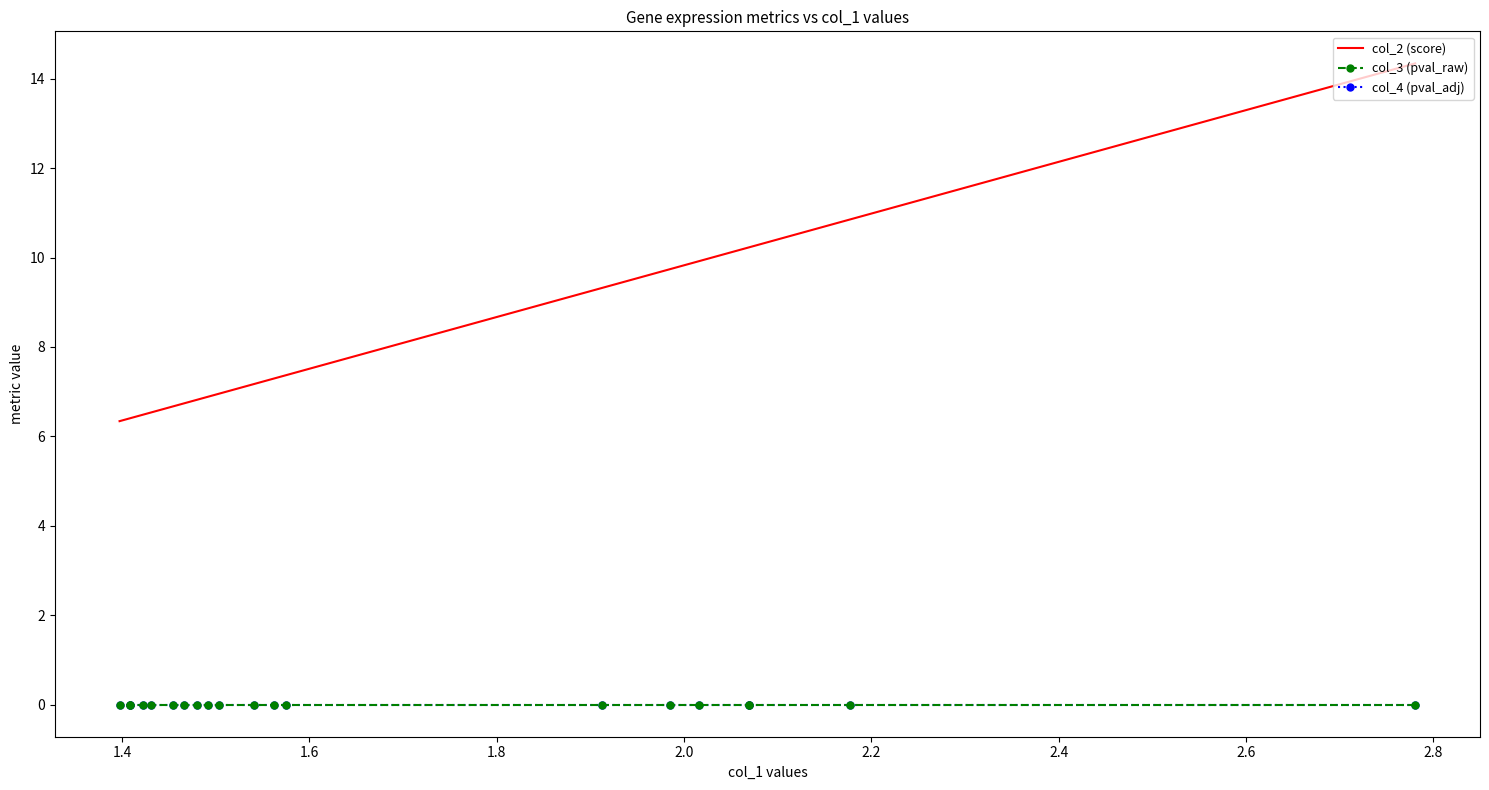

How many data points does each series have?

20